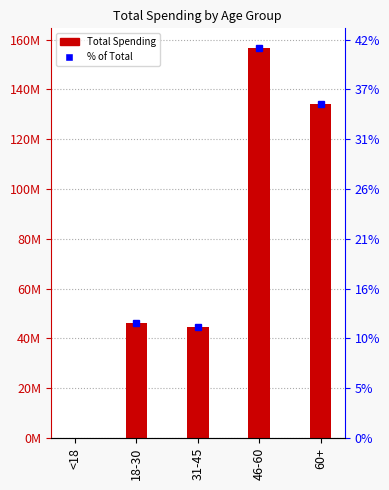

Reading right to left, list all the values displayed in this chart.

60+=134095194.3	46-60=156678740.5	31-45=44489375.4	18-30=46088738.2	<18=0.0